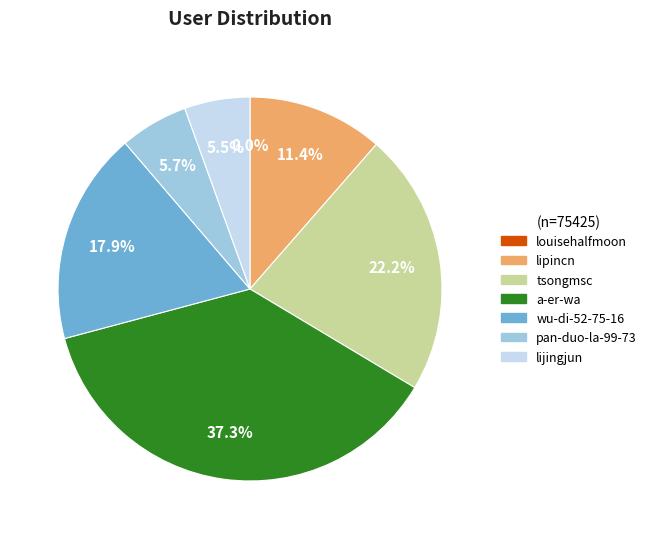

Which has a higher value, lipincn or a-er-wa?

a-er-wa